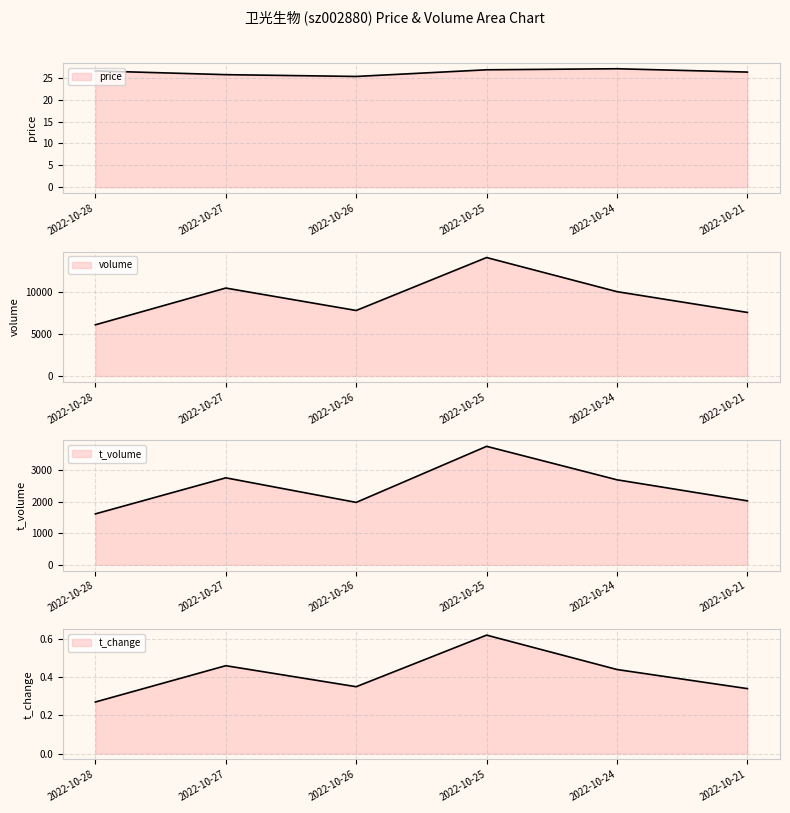

True or false: volume and t_change cross at least once.

False